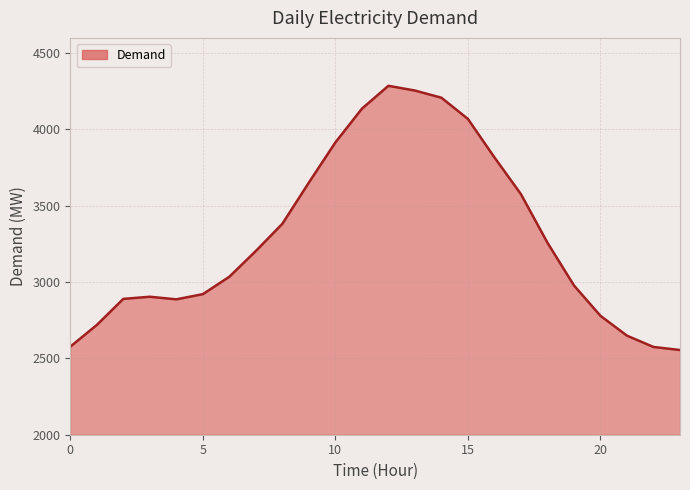

What is the minimum value shown in the chart?

2555